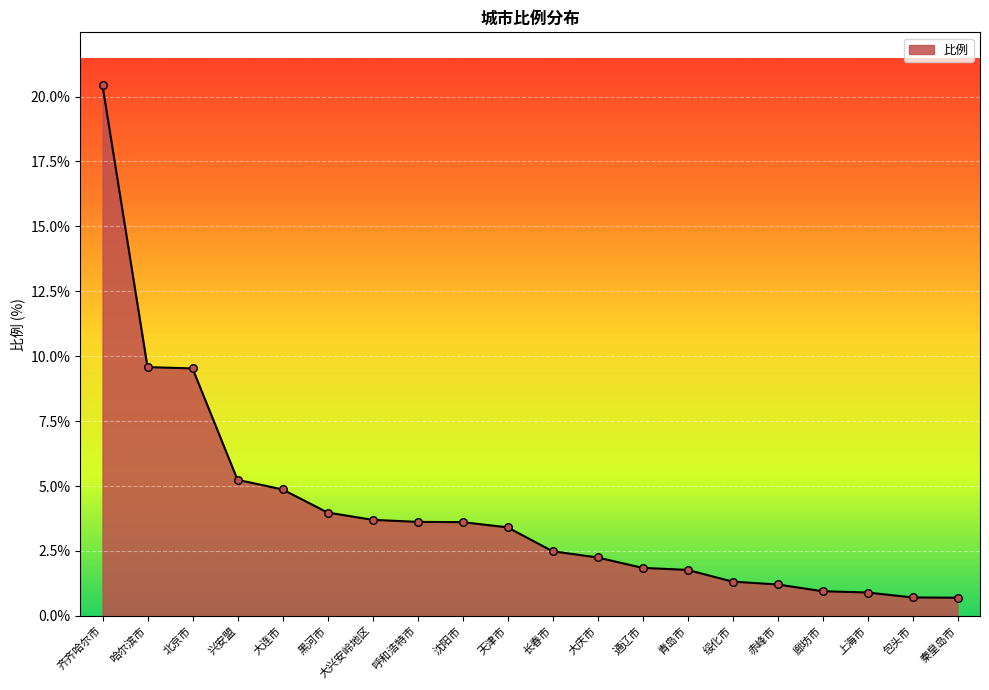

Between 通辽市 and 廊坊市, which is larger?

通辽市